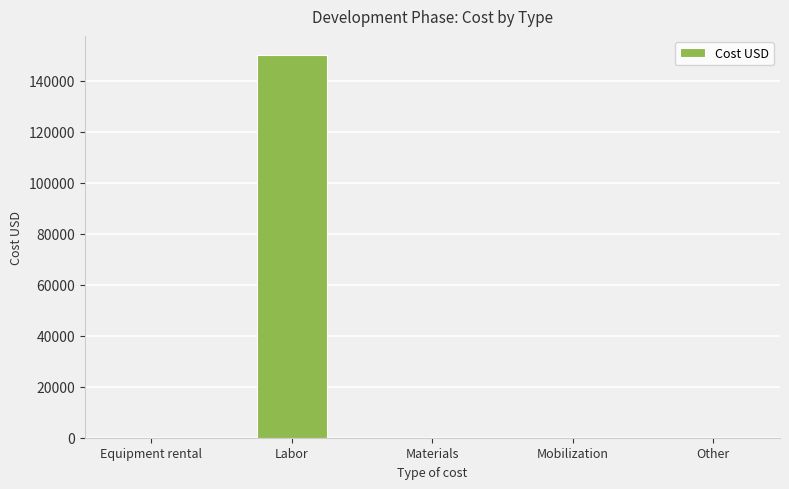

The value at Other is -70706. True or false?

False